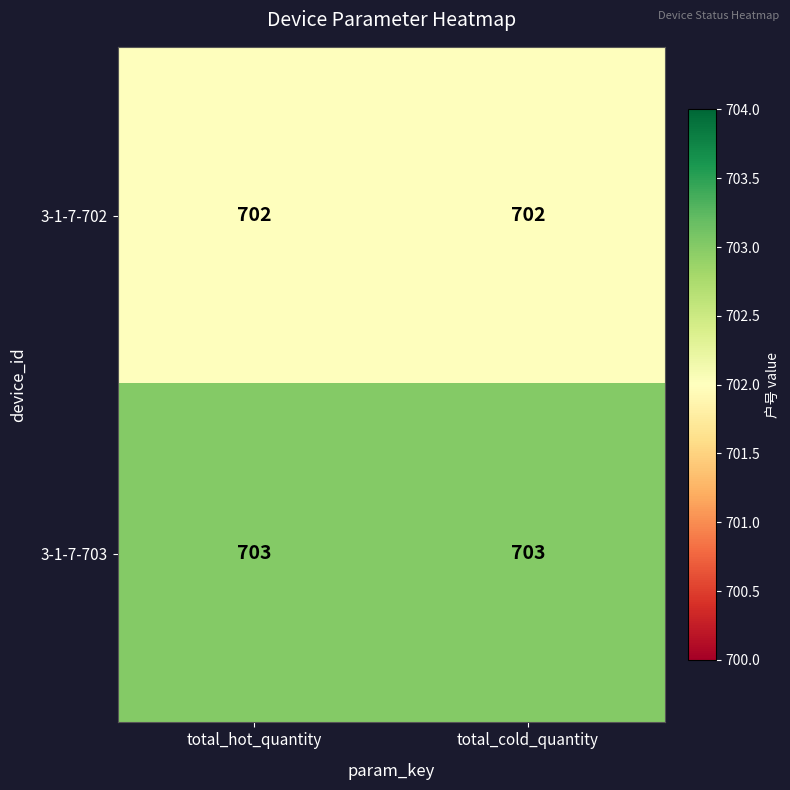

Rank the series by their maximum value, from highest to lowest.

3-1-7-703, 3-1-7-702